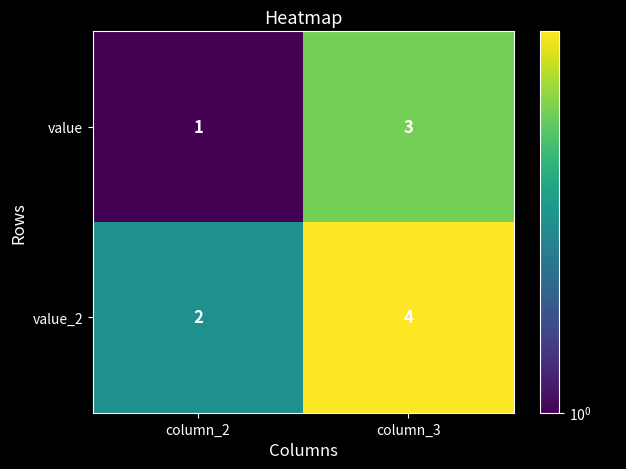

At how many categories does at least one series exceed 3?

1